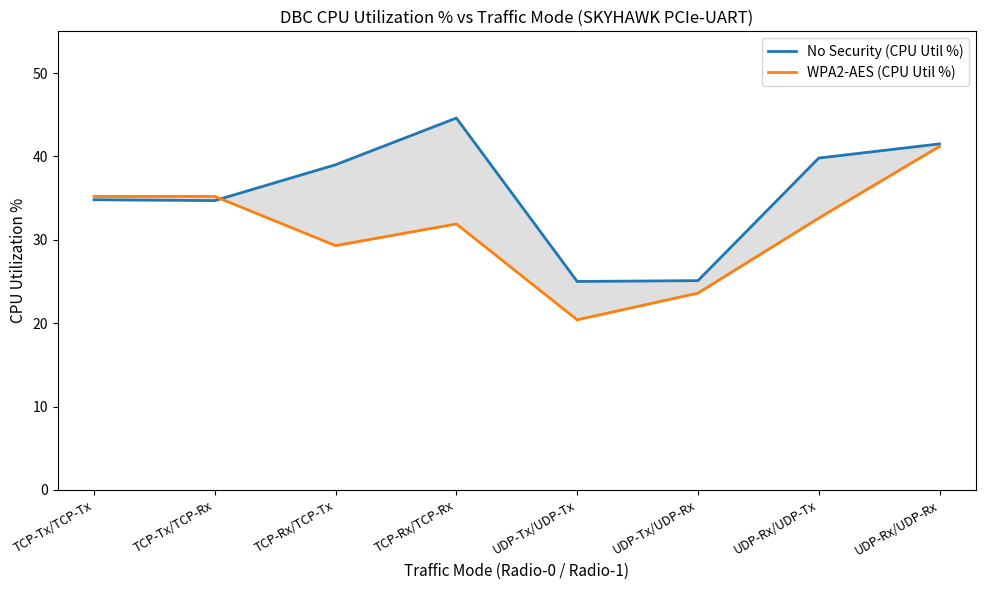

At which category does the chart reach its peak across all series?

TCP-Rx/TCP-Rx